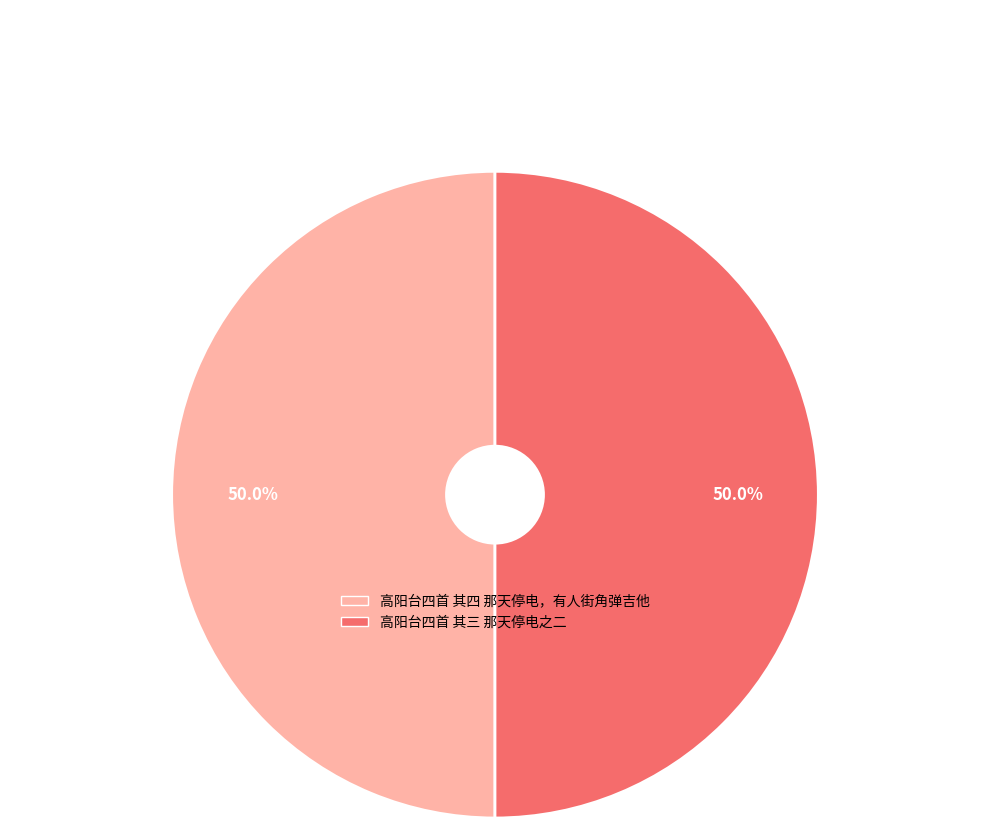

What percentage is the 高阳台四首 其三 那天停电之二 slice, to the nearest percent?

50%